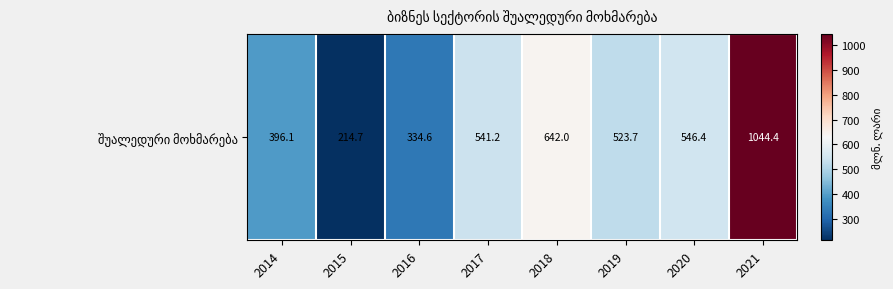

Rank the categories by value from lowest to highest.

2015, 2016, 2014, 2019, 2017, 2020, 2018, 2021